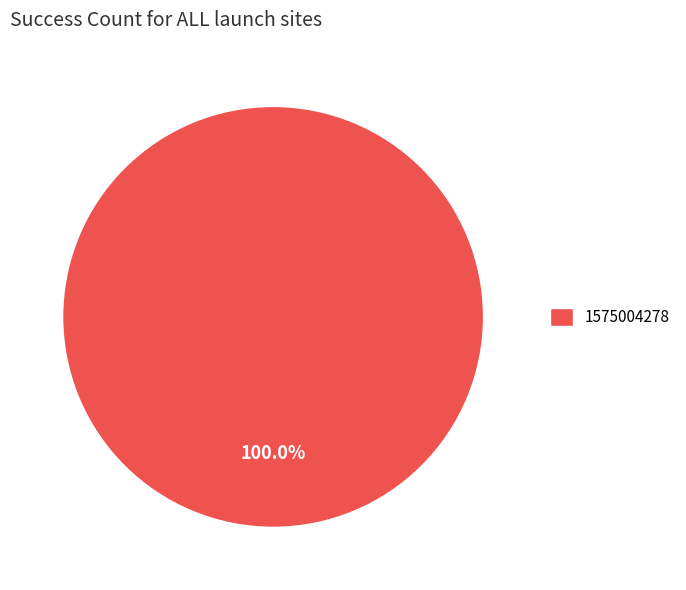

Which slice represents more than half of the pie?

1575004278